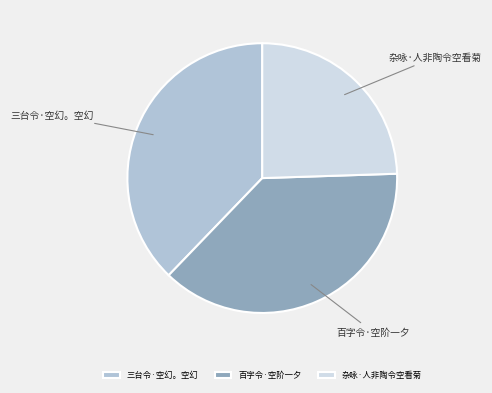

What is the ratio of the value at 三台令·空幻。空幻 to the value at 百字令·空阶一夕?

1.0